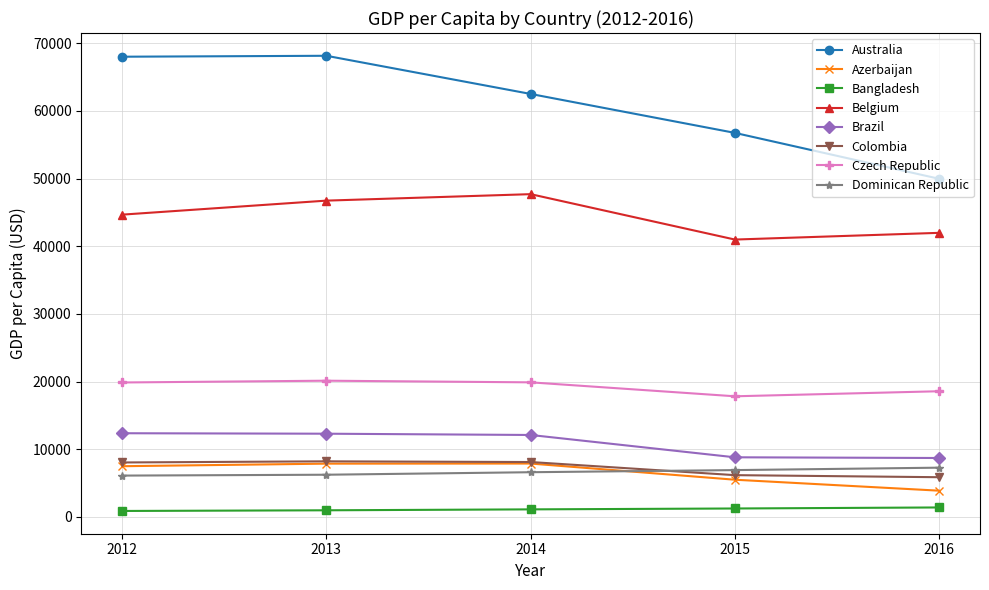

True or false: Czech Republic and Azerbaijan cross at least once.

False